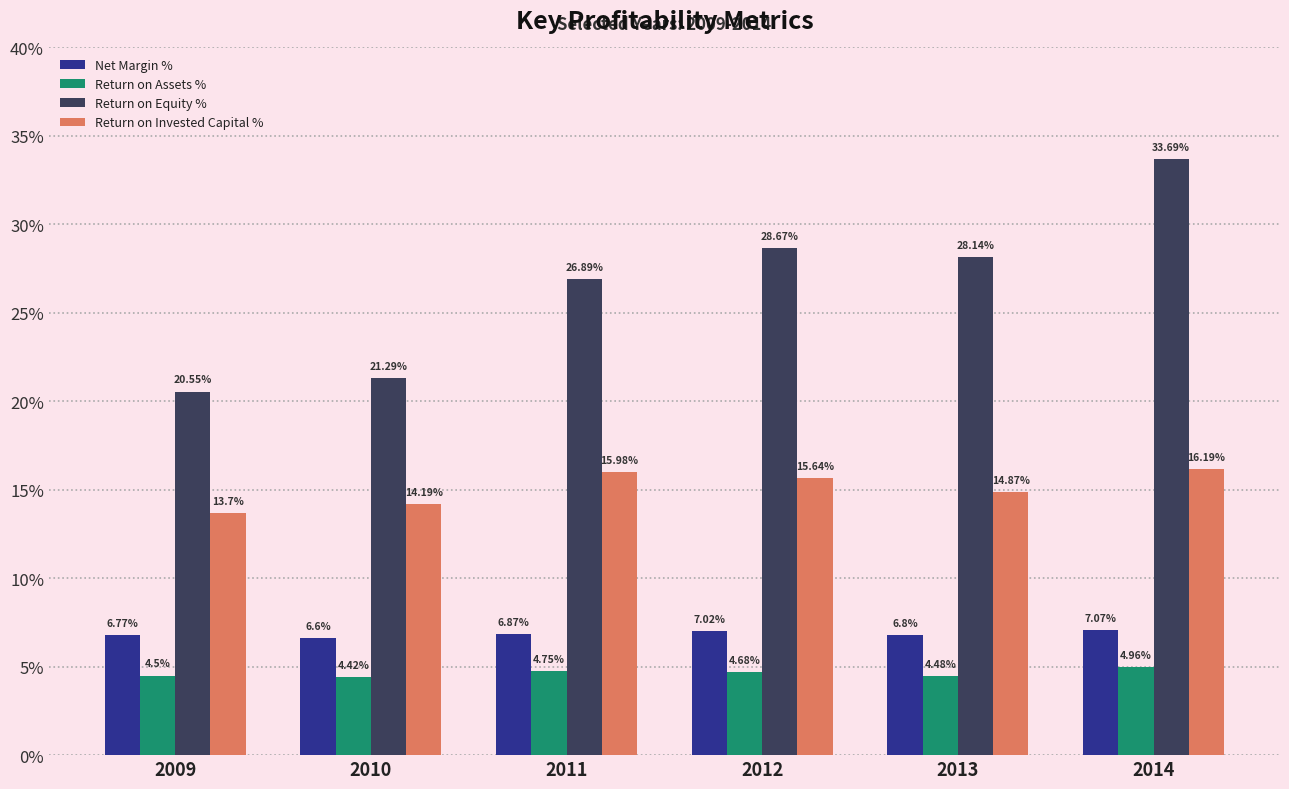

At how many categories does at least one series exceed 21?

5